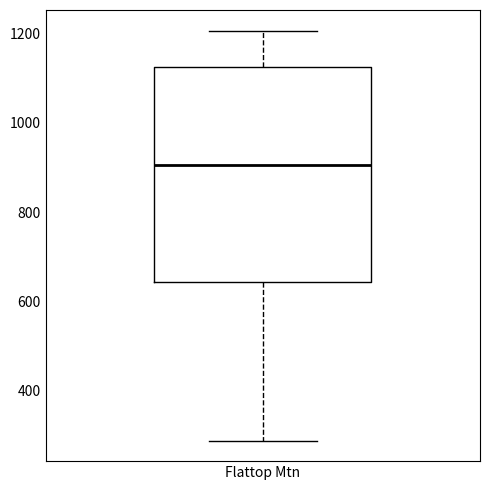

Read this box plot against the y-axis: the position of the median line, the range covered by the box, and the ends of both whiskers. The values are not printed on the chart, so give them approximately, as read against the axis.

median 900, box 640 to 1120, whiskers 280 to 1200